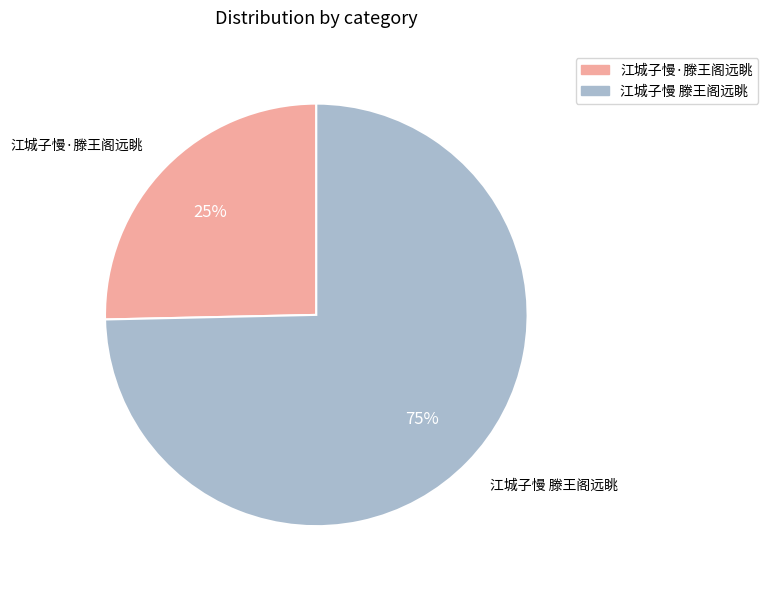

Is the sum of 江城子慢·滕王阁远眺 and 江城子慢 滕王阁远眺 greater than half?

Yes